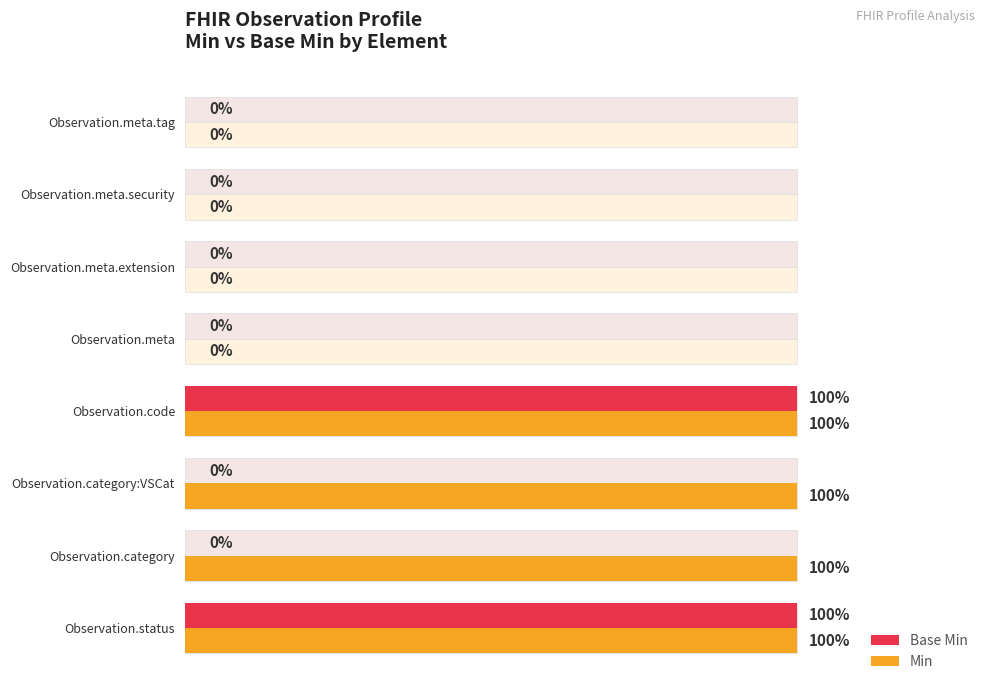

What is the sum of all Min values?

4